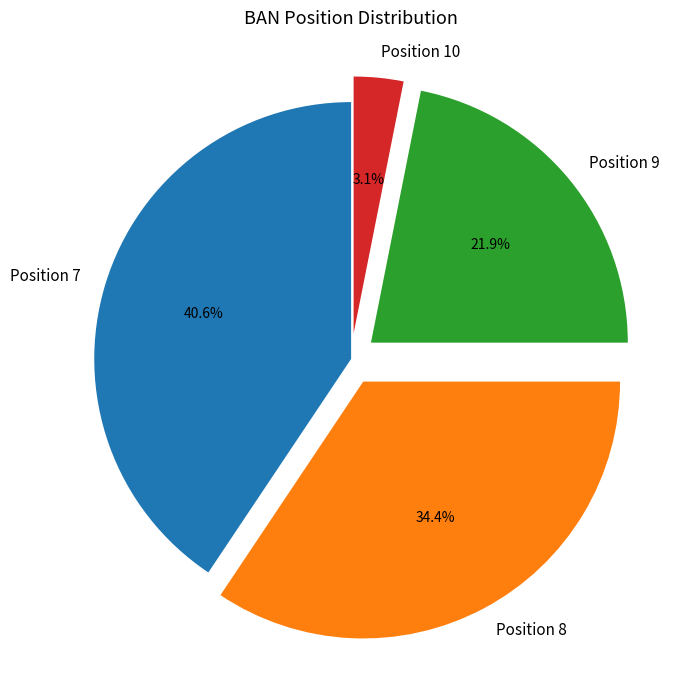

How many slices are in this pie chart?

4